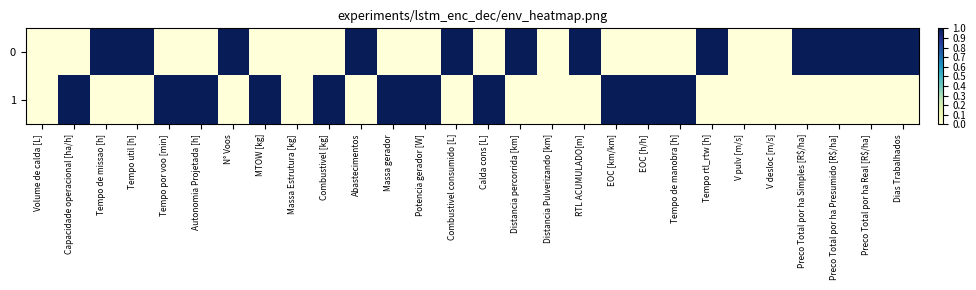

At how many categories does at least one series exceed 0?

23